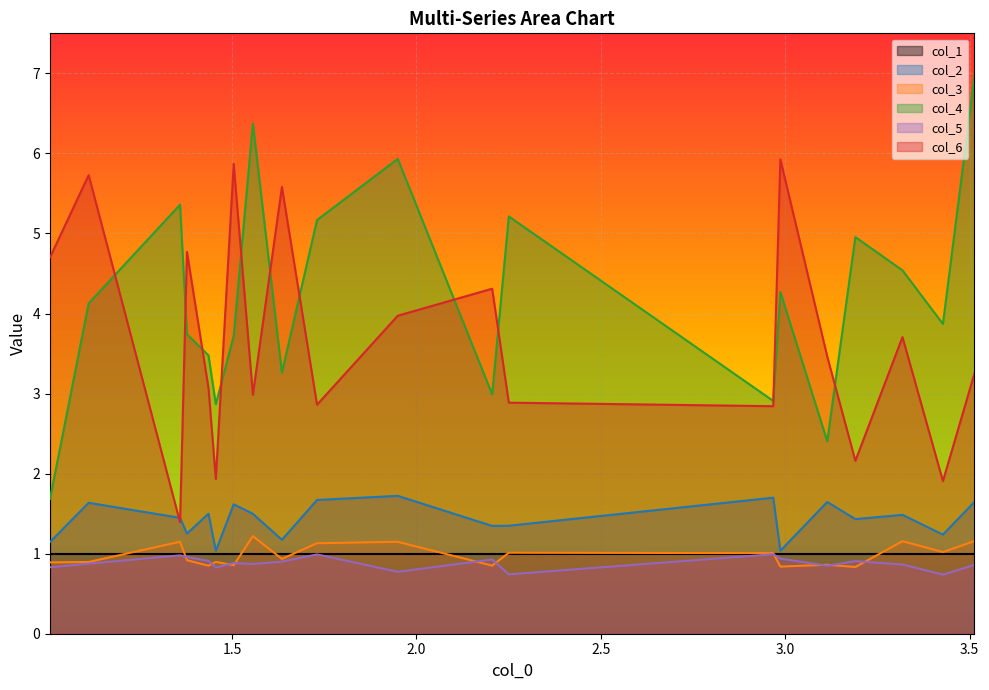

List the series in order of their peak value, highest first.

col_4, col_6, col_2, col_3, col_1, col_5